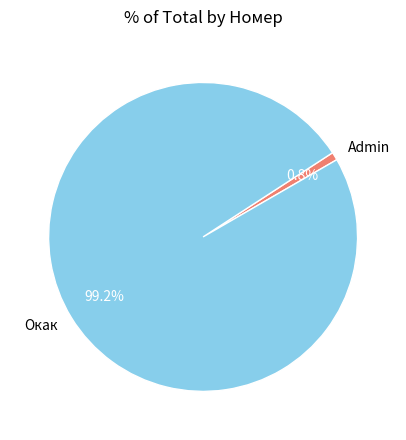

How many segments does this pie chart have?

2